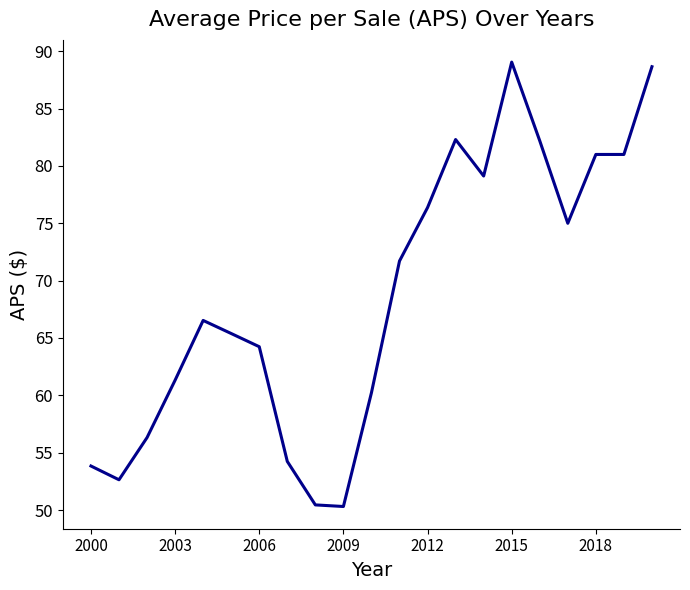

What is the smallest value displayed?

50.3